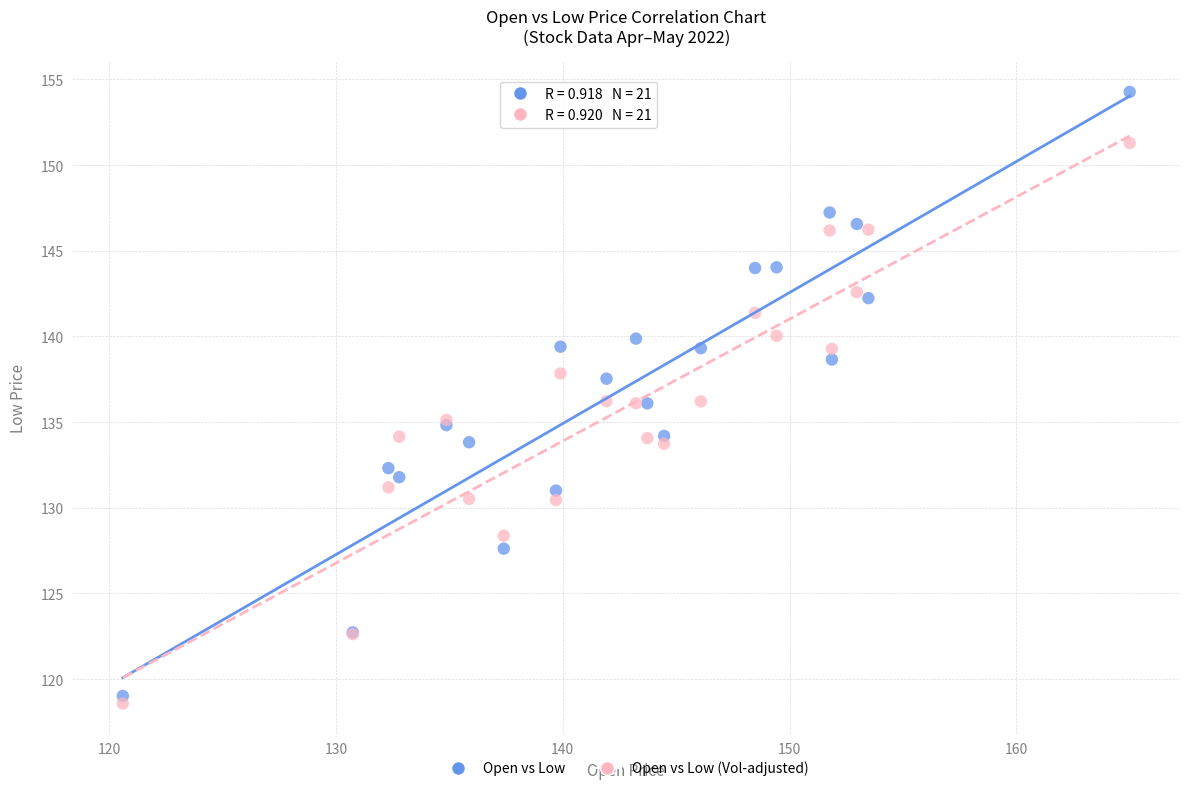

Which series contains the highest Y value?

Open vs Low